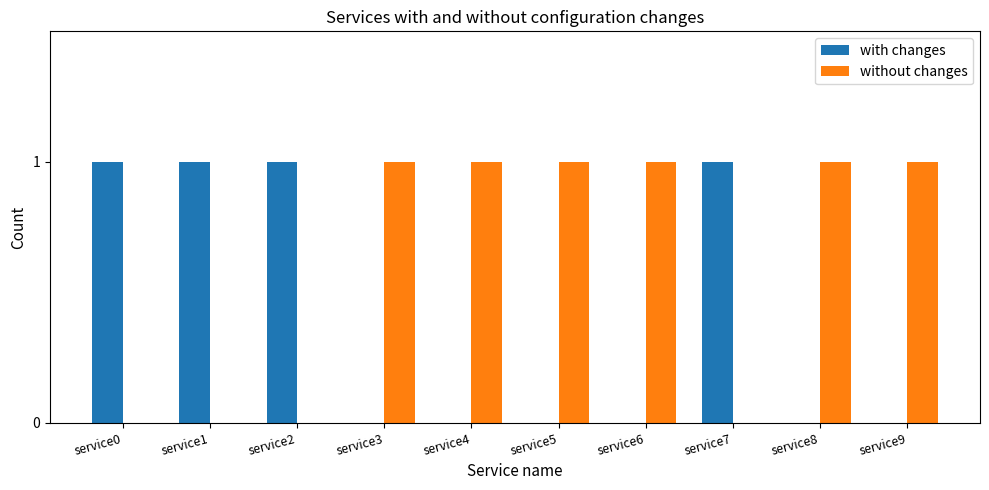

The with changes series shows 1 at service0. True or false?

True